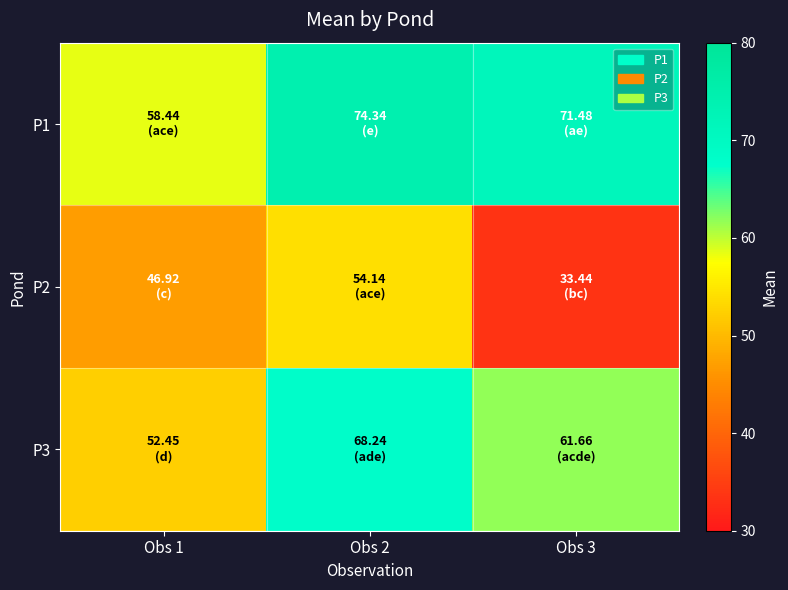

At Obs 1, list the series in order from smallest to largest.

P2, P3, P1